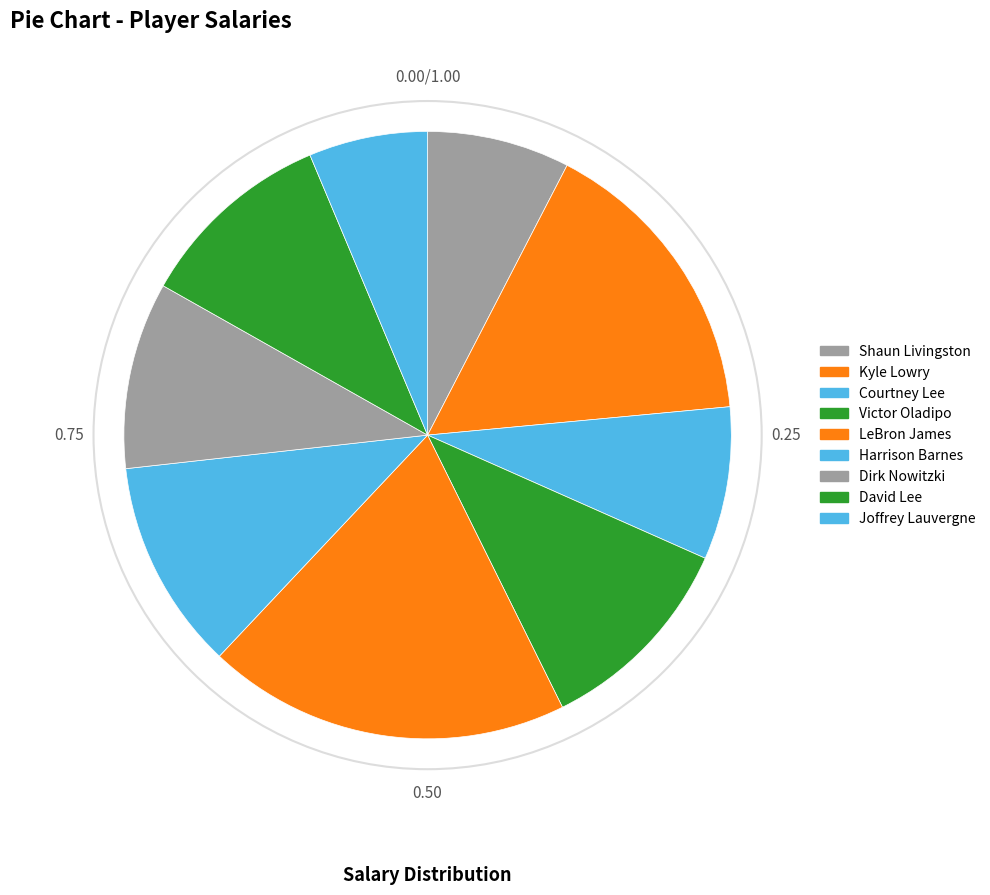

Which category has the smallest portion of the pie?

Joffrey Lauvergne